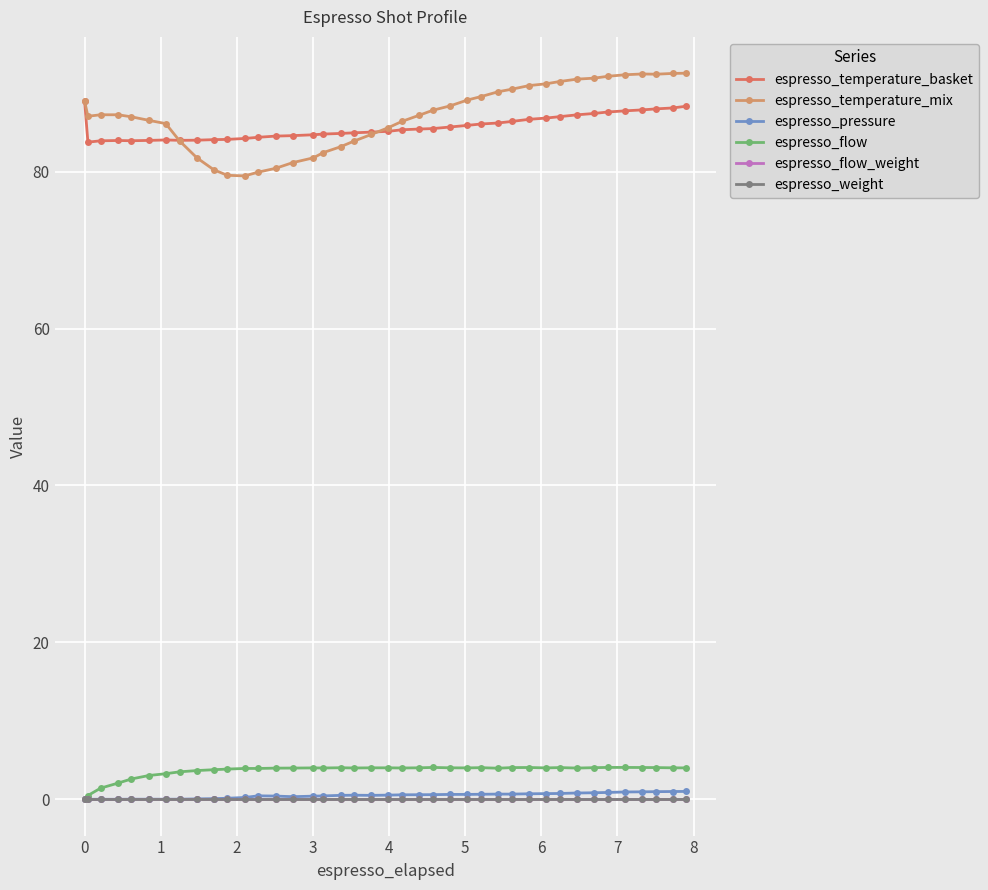

Does the chart have visible grid lines?

Yes